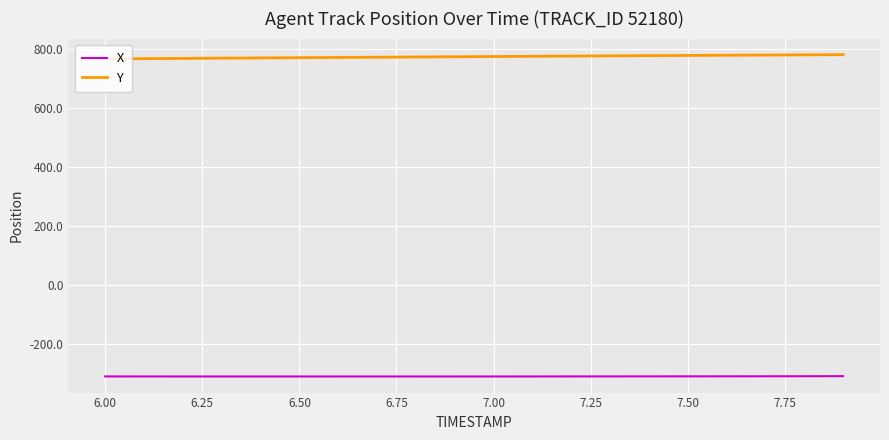

List the series in order of their overall mean, highest first.

Y, X